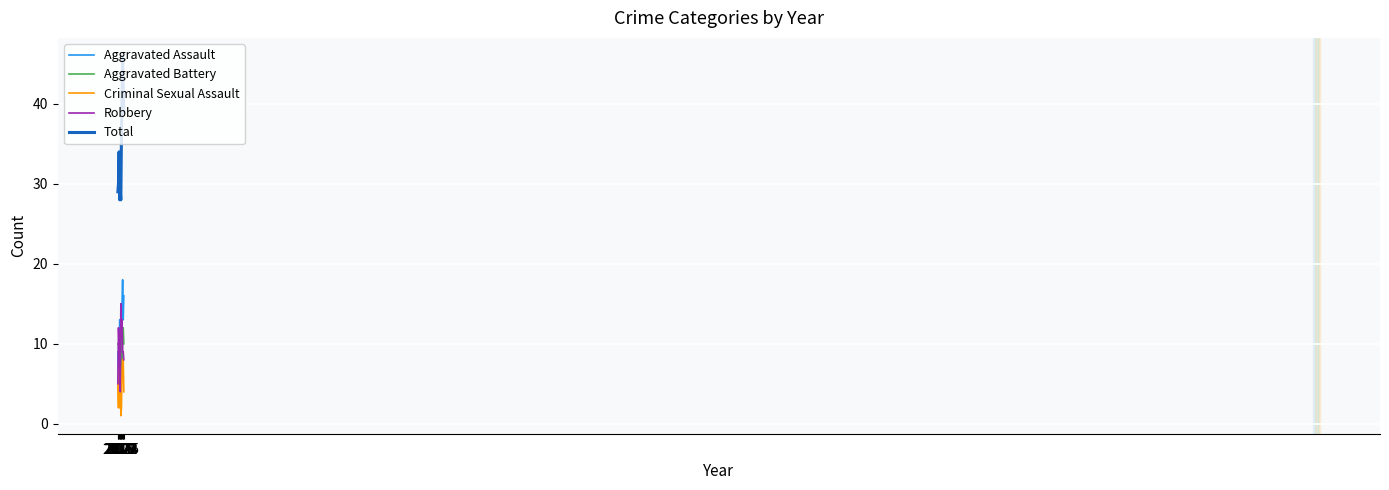

Is it true that Robbery equals 18 at 2021?

False